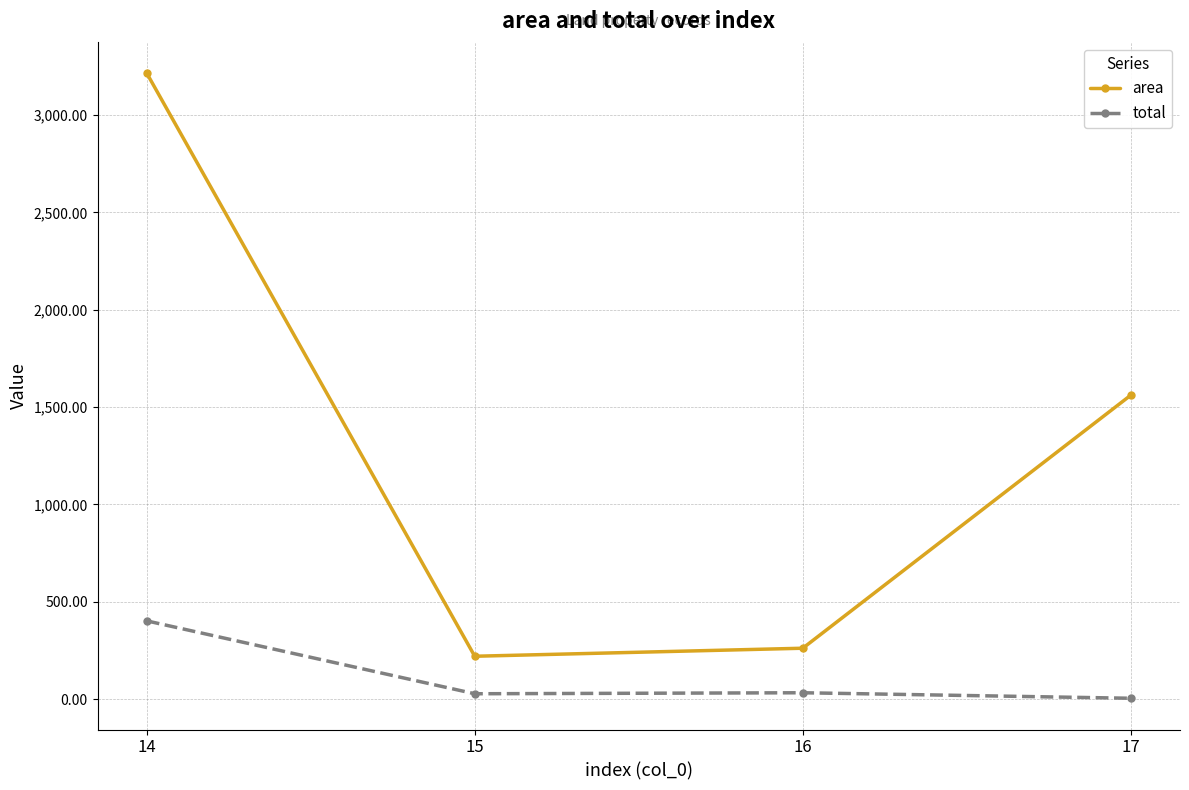

At which category is the sum across all series the highest?

14